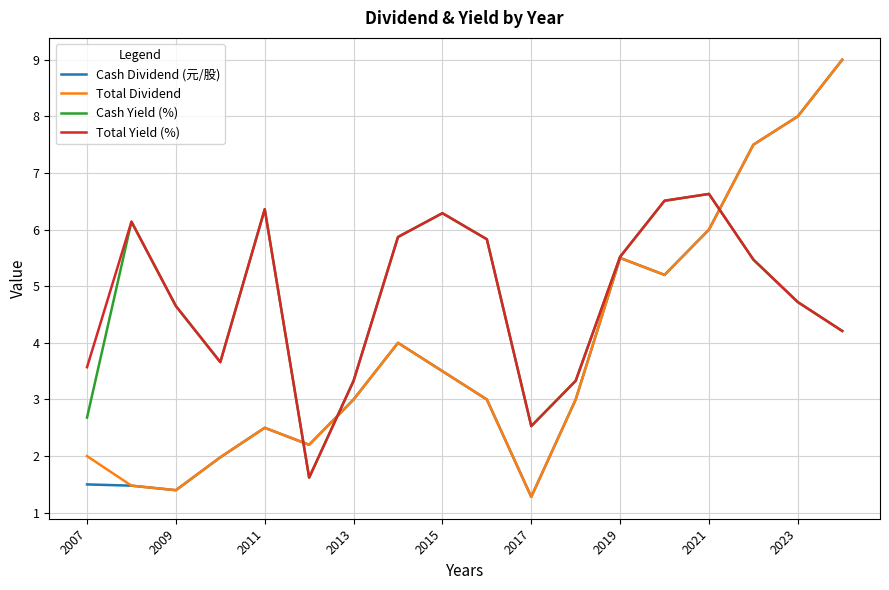

What is the minimum value shown in the chart?

1.3